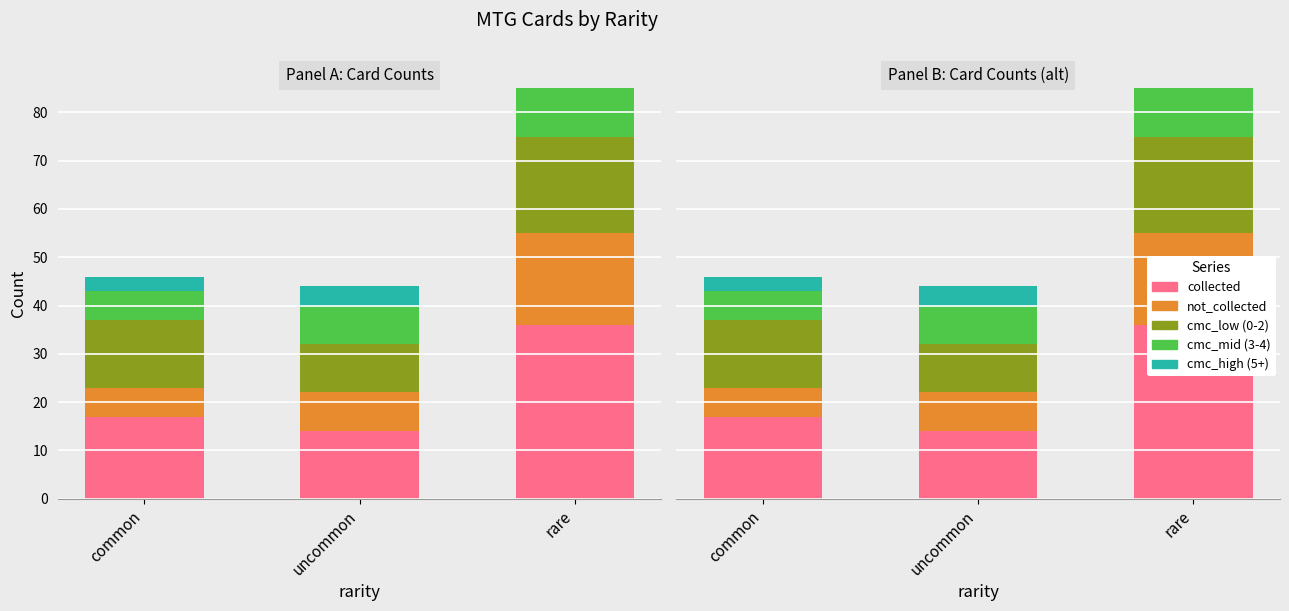

Which series has the widest spread of values?

collected